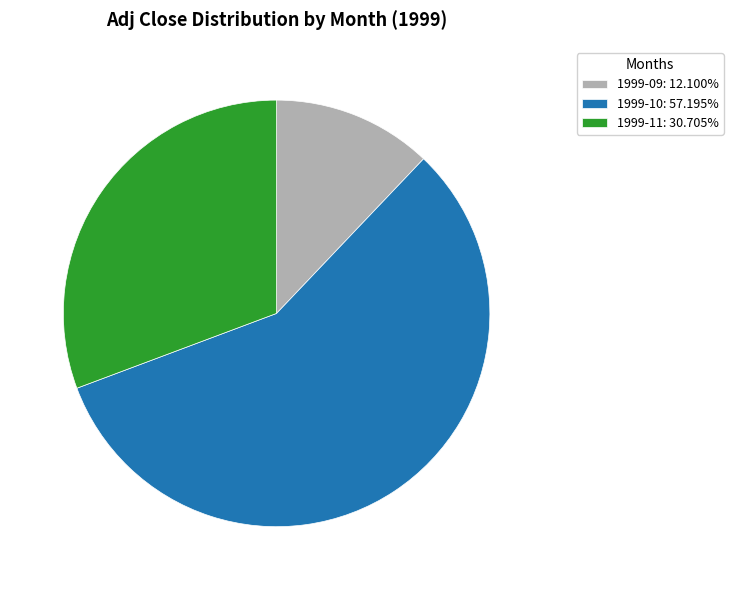

What is the ratio of the value at 1999-10: 57.195% to the value at 1999-11: 30.705%?

1.9